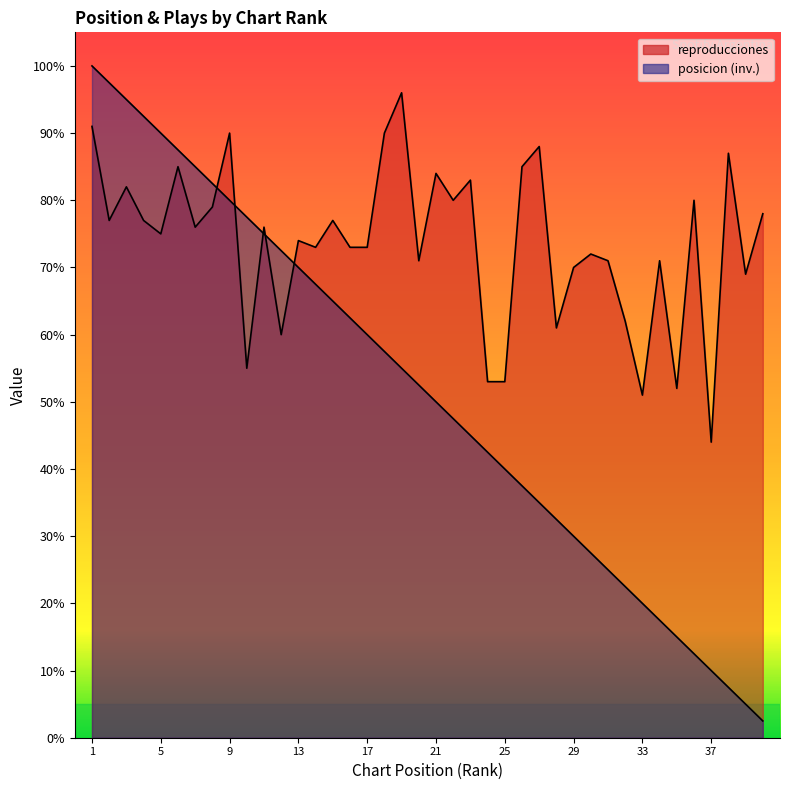

At which category does reproducciones reach its first local valley?

2